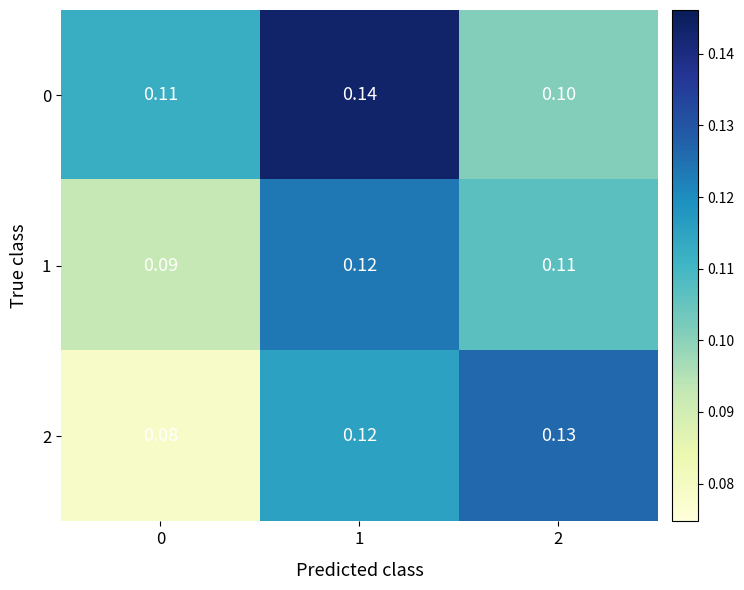

At which category does the chart reach its peak across all series?

1